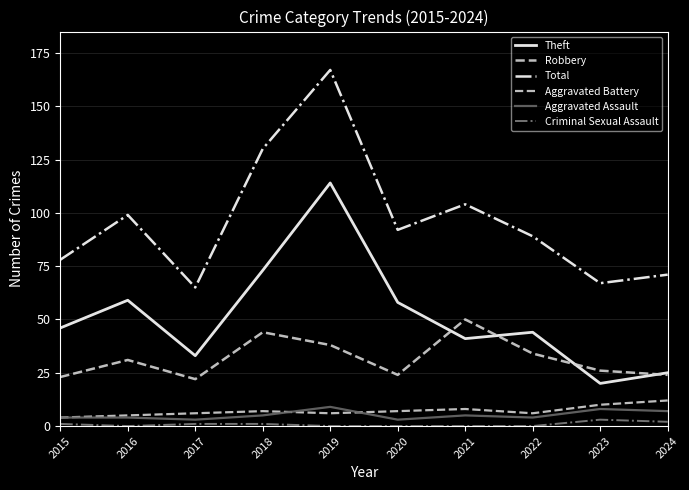

True or false: Theft and Criminal Sexual Assault intersect in this chart.

False